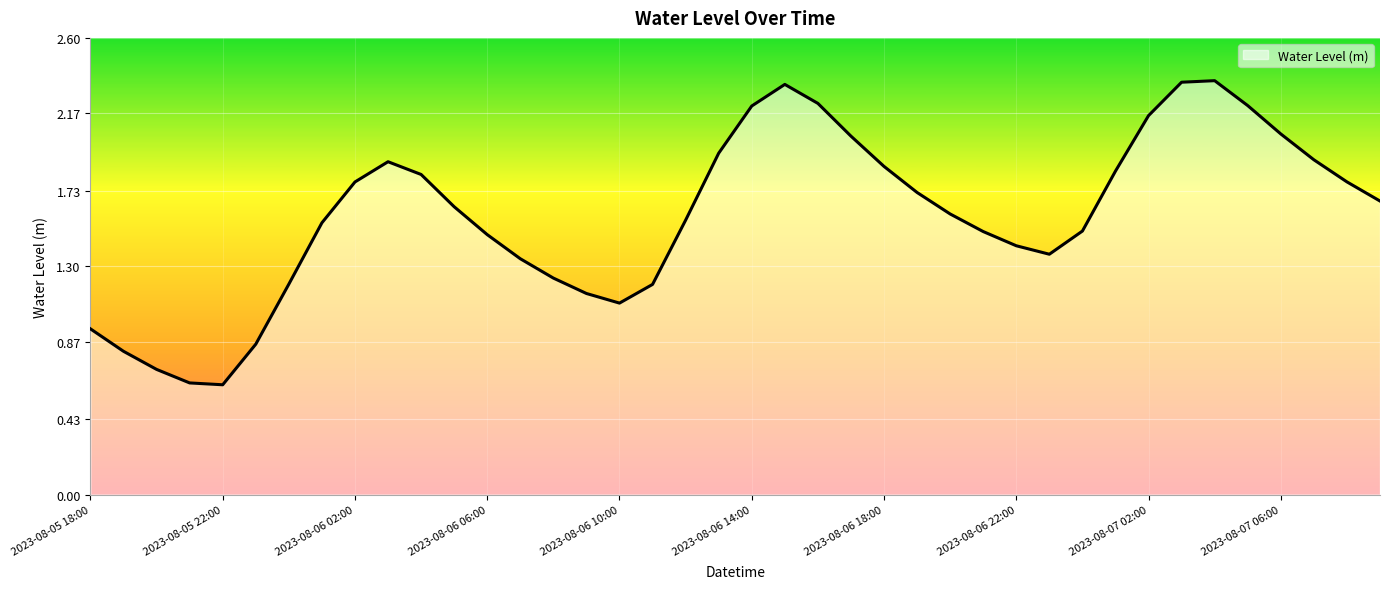

What is the label of the 10th point from the right?

2023-08-07 00:00